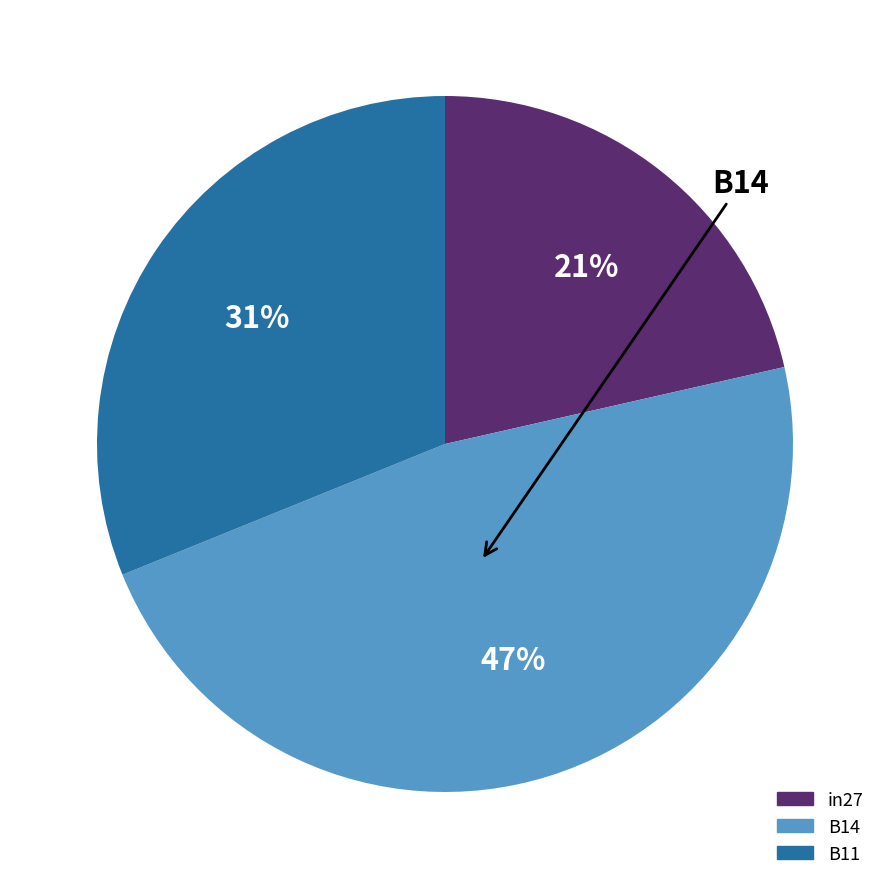

True or false: B11 accounts for 31% of the total.

True